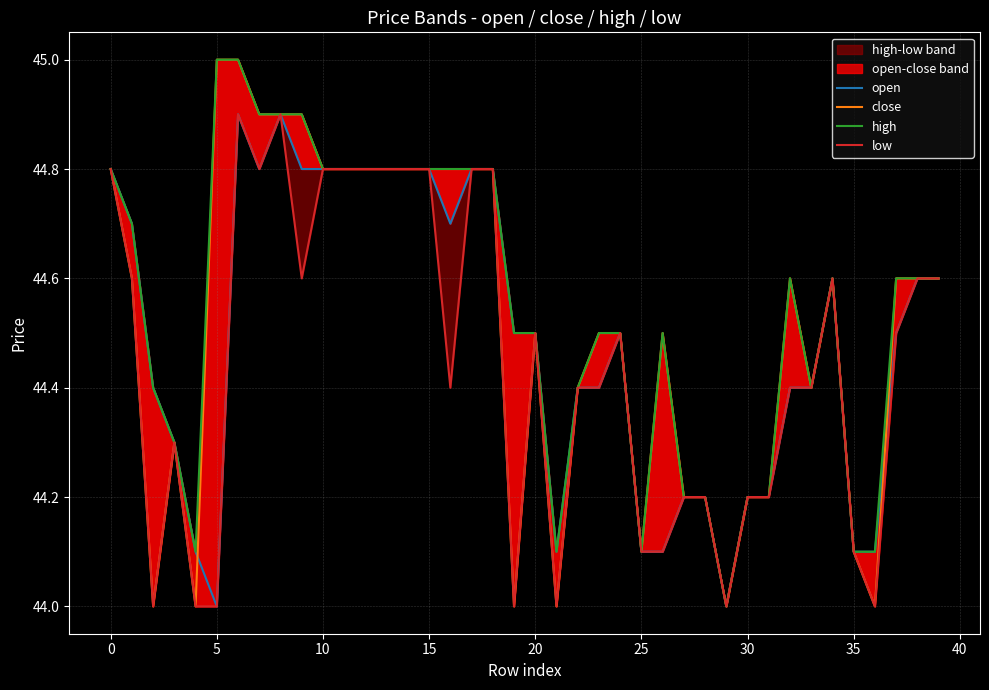

Where is low nearest to the value 44?

5